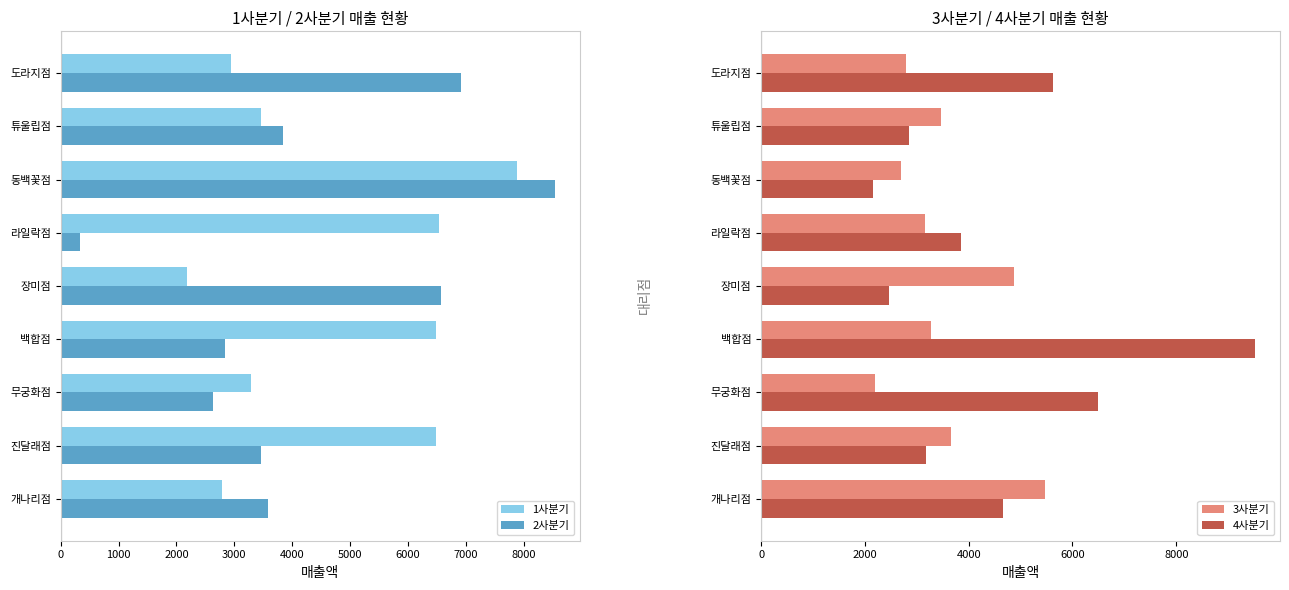

Is it true that 4사분기 equals 10280 at 무궁화점?

False